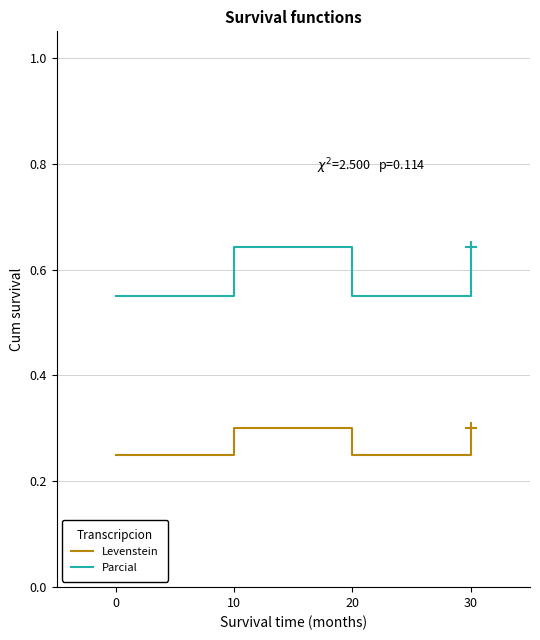

Is it true that Levenstein equals 0.1 at 10?

False